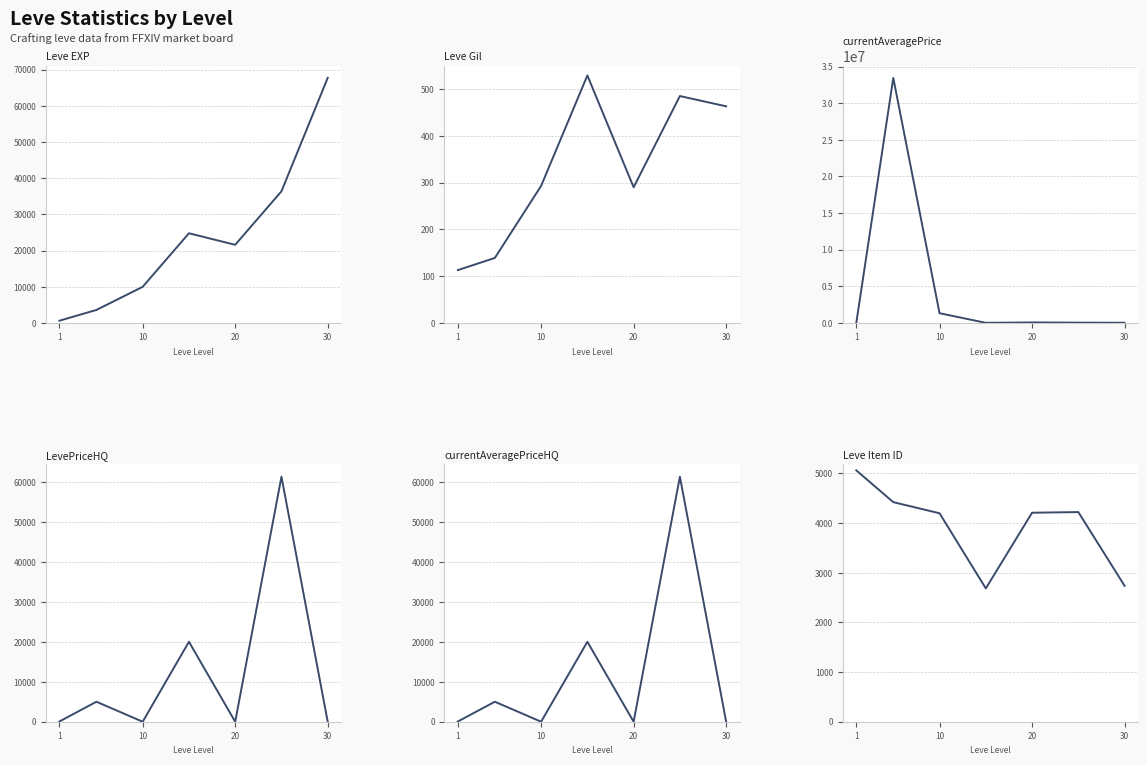

What is the minimum value for Leve Gil?

113.0